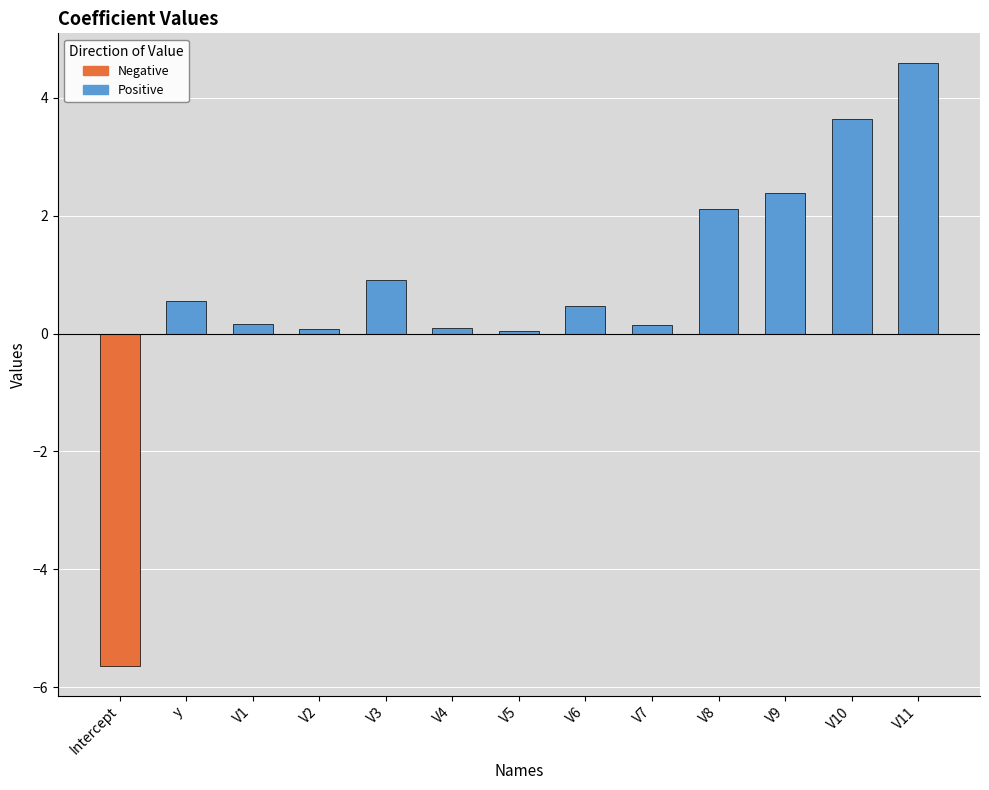

What is the maximum value shown in the chart?

4.6